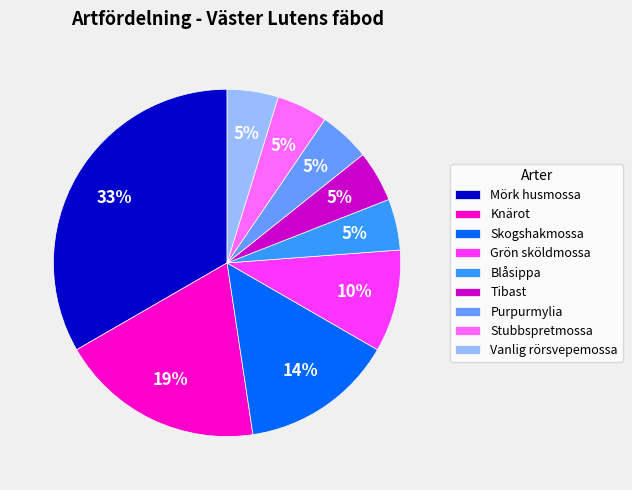

Which slice is the largest?

Mörk husmossa